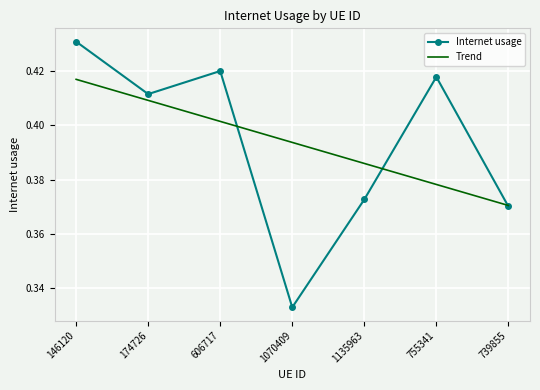

True or false: Internet usage has a value of 0.7 at 146120.

False